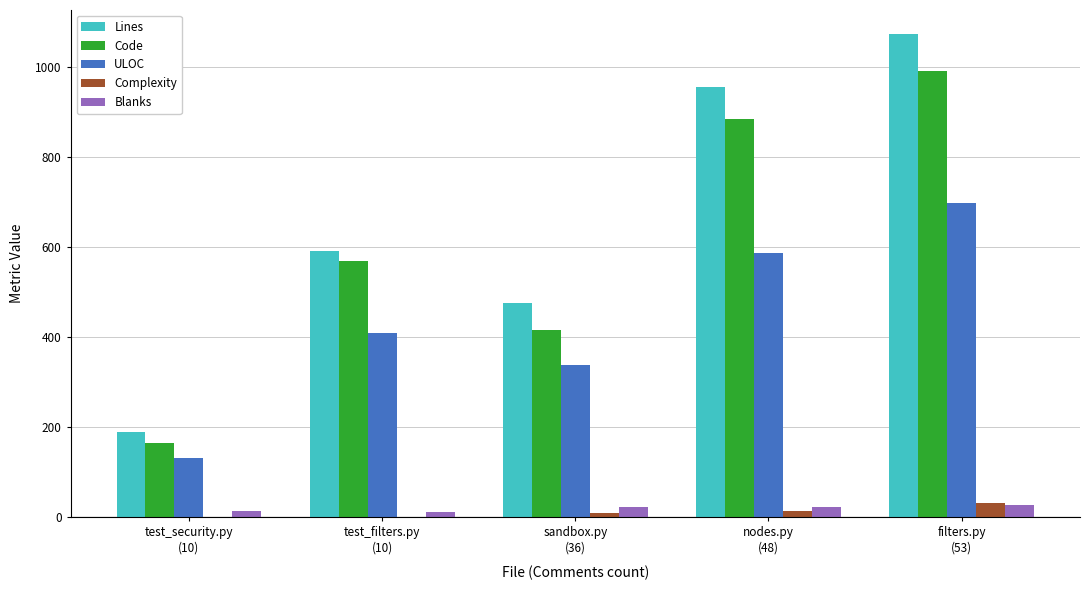

The value of Lines at filters.py
(53) is 536. True or false?

False